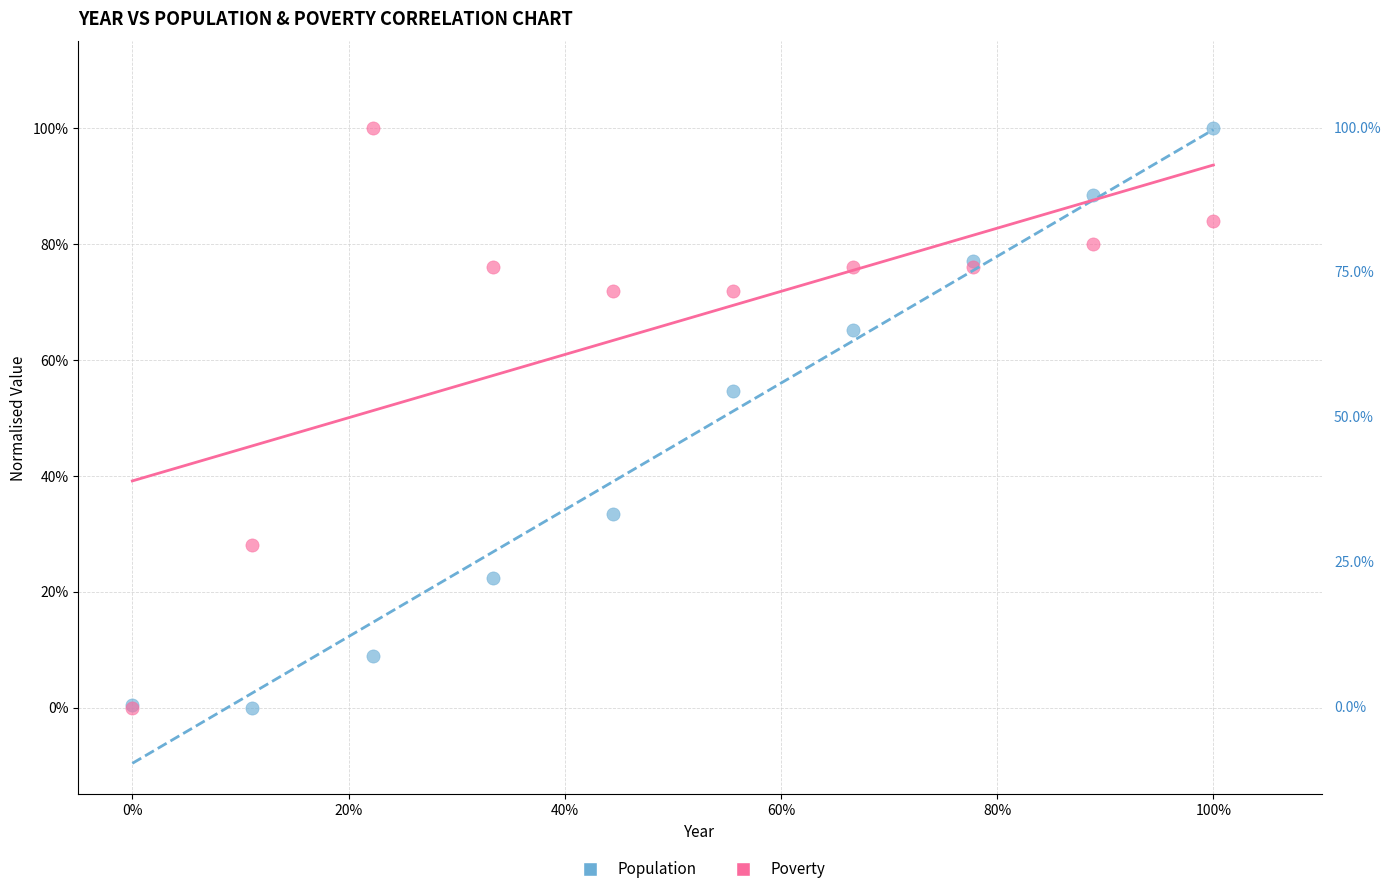

What are all the series names shown in the legend?

Population, Poverty